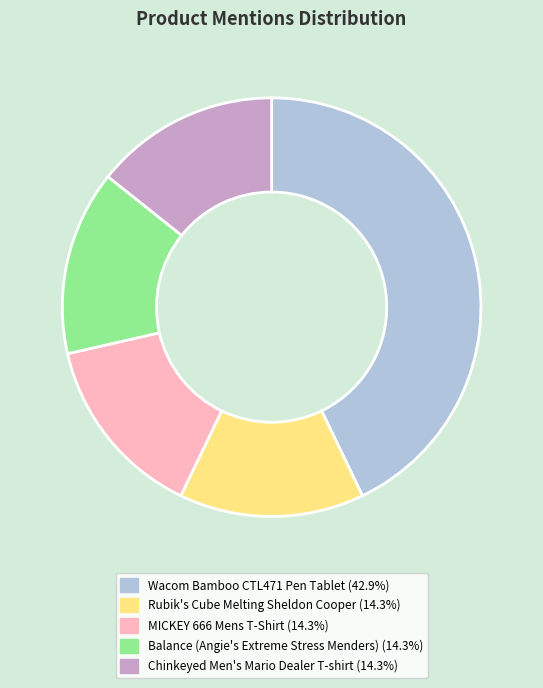

Which category has the biggest portion of the pie?

Wacom Bamboo CTL471 Pen Tablet